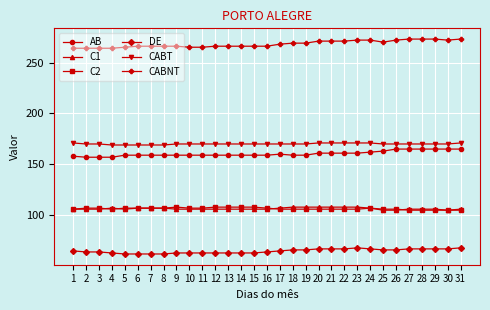

Reading left to right, extract all data points from this chart.

AB: 1=158	2=157	3=157	4=157	5=159	6=159	7=159	8=159	9=159	10=159	11=159	12=159	13=159	14=159	15=159	16=159	17=160	18=159	19=159	20=161	21=161	22=161	23=161	24=162	25=163	26=165	27=165	28=165	29=165	30=165	31=165
C1: 1=106	2=106	3=106	4=107	5=106	6=107	7=107	8=107	9=106	10=106	11=106	12=106	13=106	14=106	15=106	16=106	17=107	18=108	19=108	20=108	21=108	22=108	23=108	24=107	25=105	26=105	27=106	28=106	29=106	30=105	31=106
C2: 1=106	2=107	3=107	4=106	5=107	6=107	7=107	8=107	9=108	10=107	11=107	12=108	13=108	14=108	15=108	16=107	17=106	18=106	19=106	20=106	21=106	22=106	23=106	24=107	25=106	26=106	27=105	28=105	29=105	30=105	31=105
DE: 1=65	2=64	3=64	4=63	5=62	6=62	7=62	8=62	9=63	10=63	11=63	12=63	13=63	14=63	15=63	16=64	17=65	18=66	19=66	20=67	21=67	22=67	23=68	24=67	25=66	26=66	27=67	28=67	29=67	30=67	31=68
CABT: 1=171	2=170	3=170	4=169	5=169	6=169	7=169	8=169	9=170	10=170	11=170	12=170	13=170	14=170	15=170	16=170	17=170	18=170	19=170	20=171	21=171	22=171	23=171	24=171	25=170	26=170	27=170	28=170	29=170	30=170	31=171
CABNT: 1=264	2=264	3=264	4=264	5=265	6=266	7=266	8=266	9=266	10=265	11=265	12=266	13=266	14=266	15=266	16=266	17=268	18=269	19=269	20=271	21=271	22=271	23=272	24=272	25=270	26=272	27=273	28=273	29=273	30=272	31=273